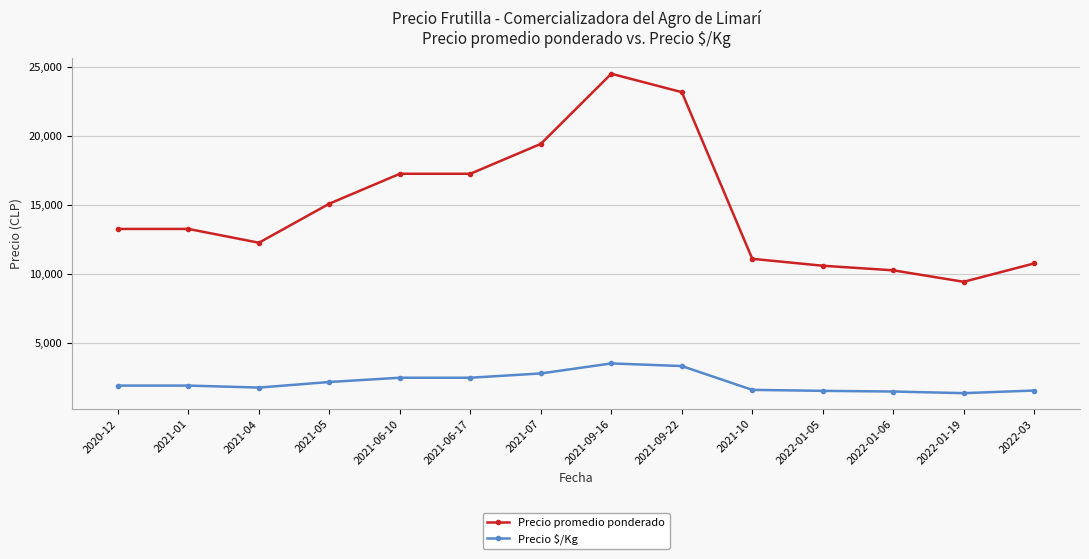

True or false: Precio $/Kg and Precio promedio ponderado cross at least once.

False